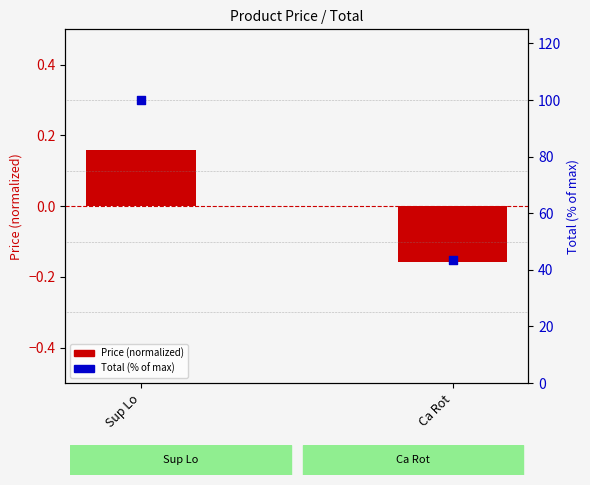

Is the value of Price (normalized) at Ca Rot greater than the value of Total (% of max) at Ca Rot?

No